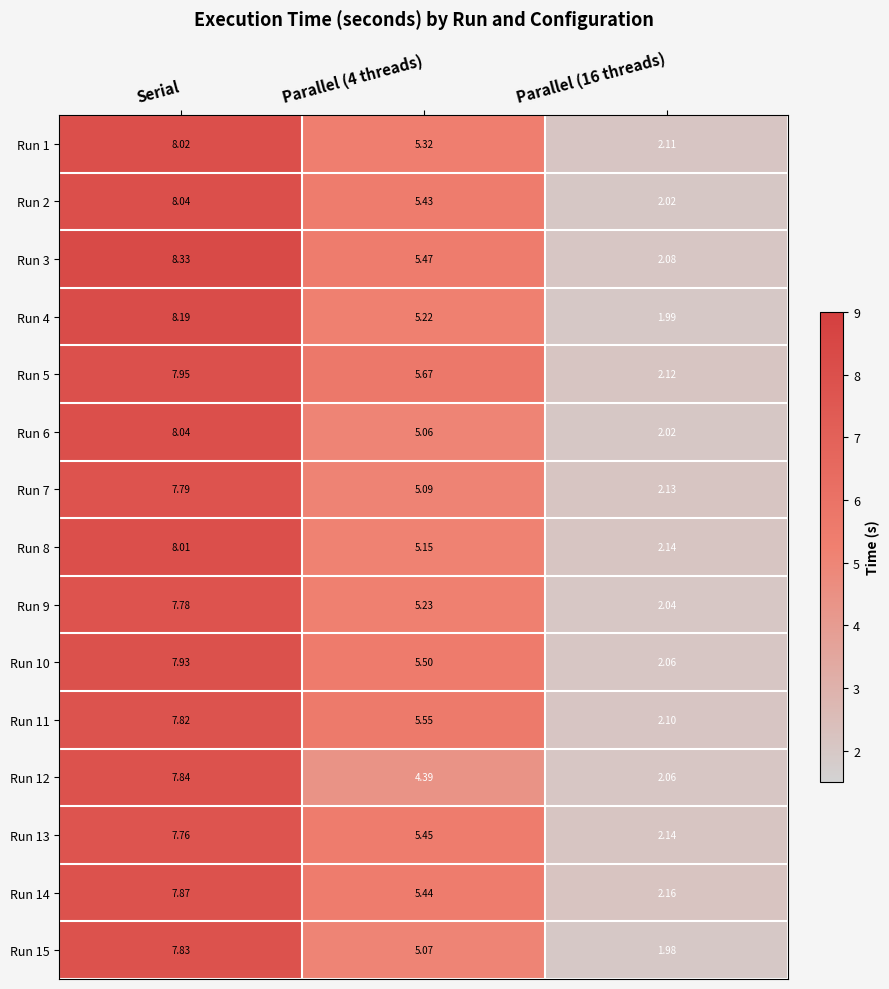

At which category is the sum across all series the highest?

Serial